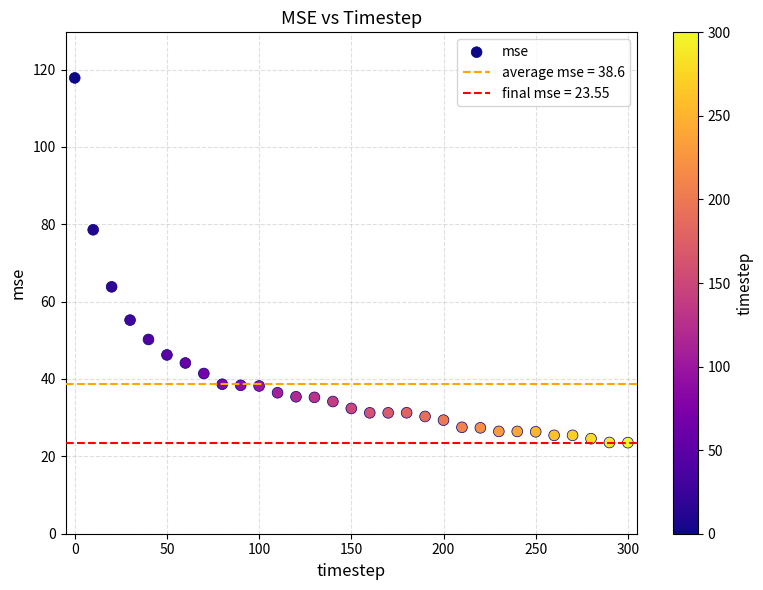

What is the range of X values (max minus min)?

300.0